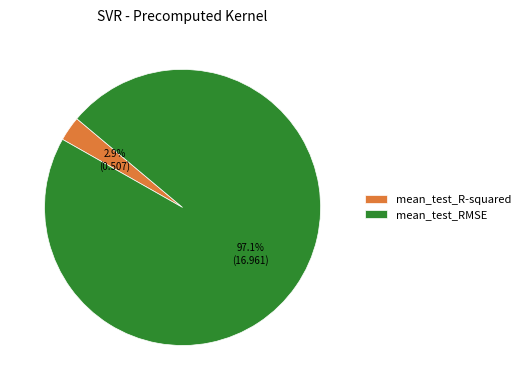

How many segments does this pie chart have?

2